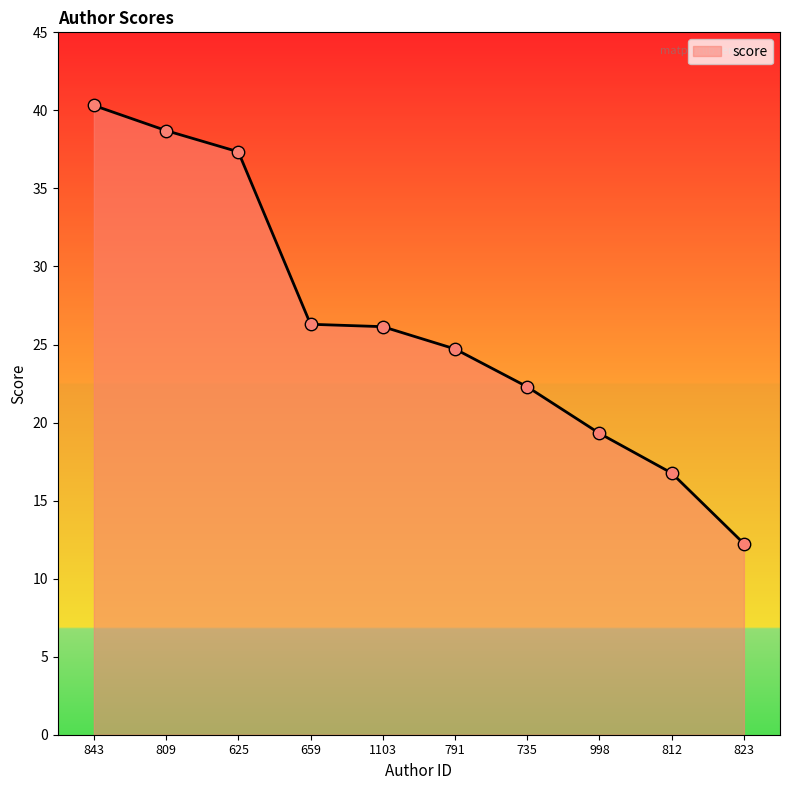

Between 791 and 659, which is larger?

659